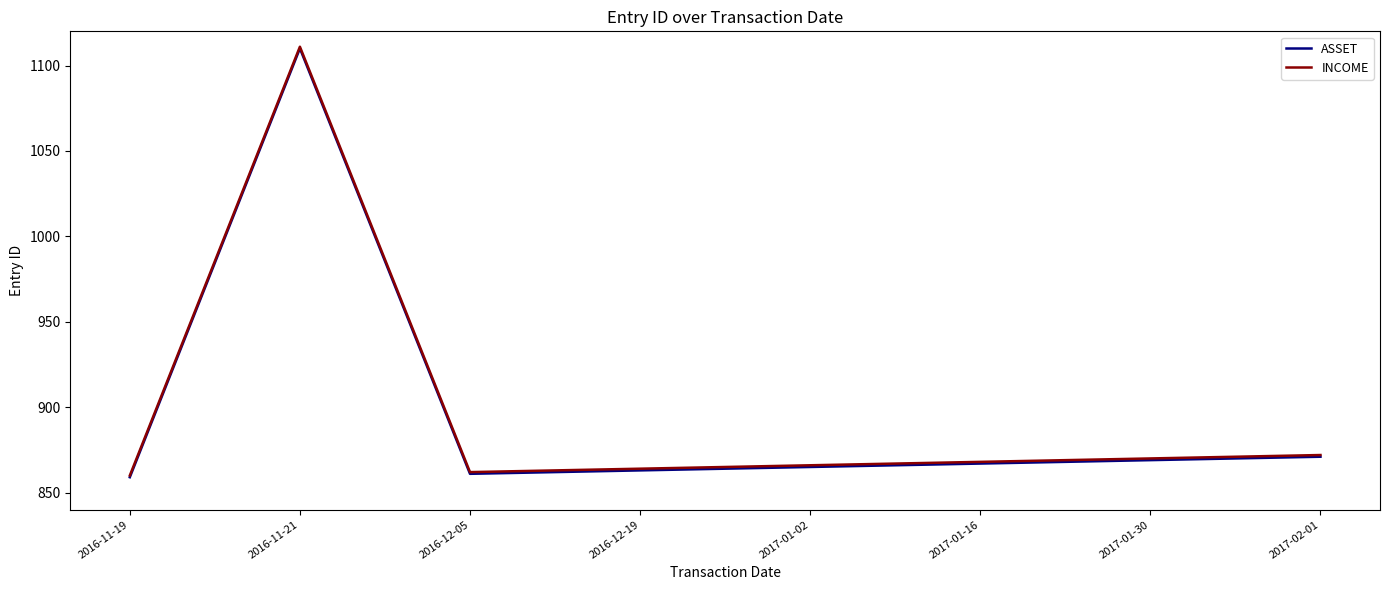

What is the approximate value of ASSET at 2017-01-30?

869